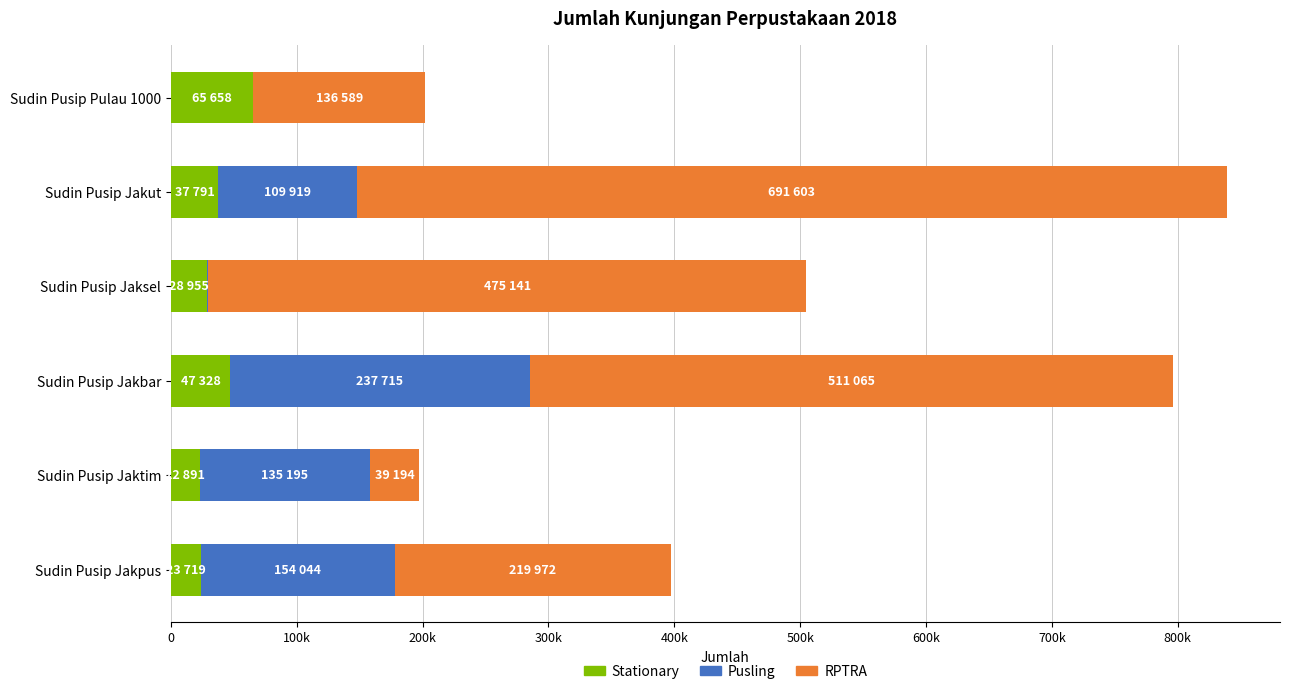

How many bars are there in each group?

3